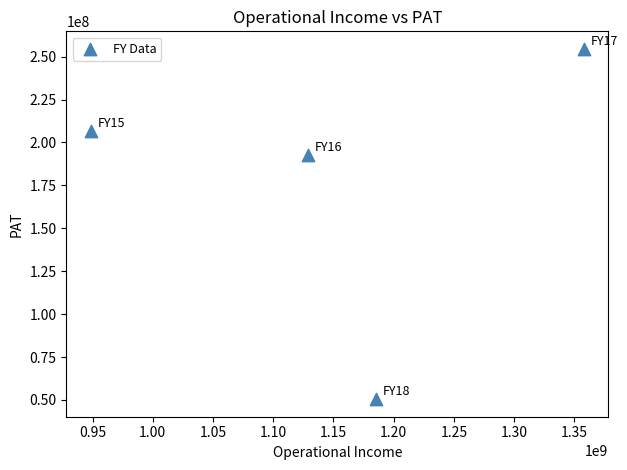

What Y value in the scatter plot is closest to 152464071?

192776357